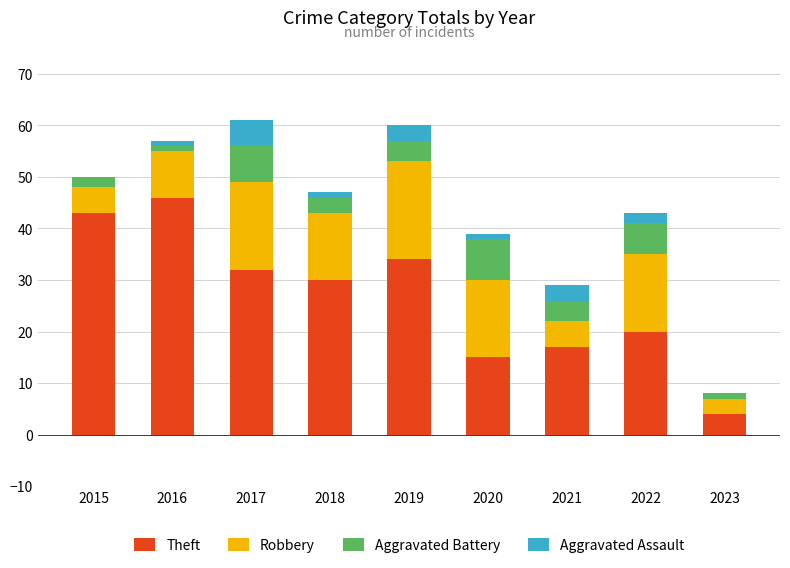

What is the total value across all series at 2015?

50